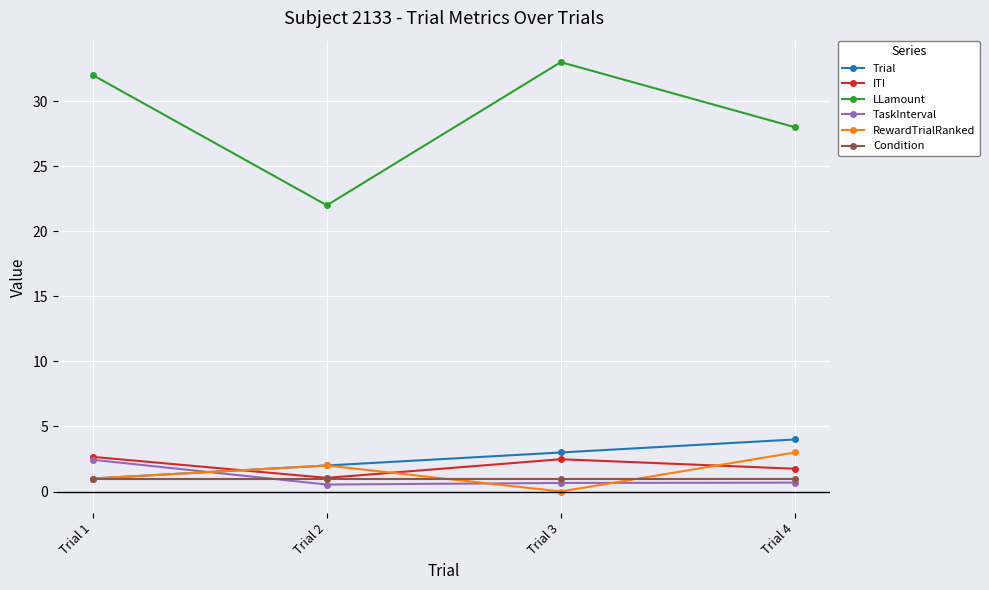

Where do Trial and ITI first cross each other?

Trial 1 and Trial 2